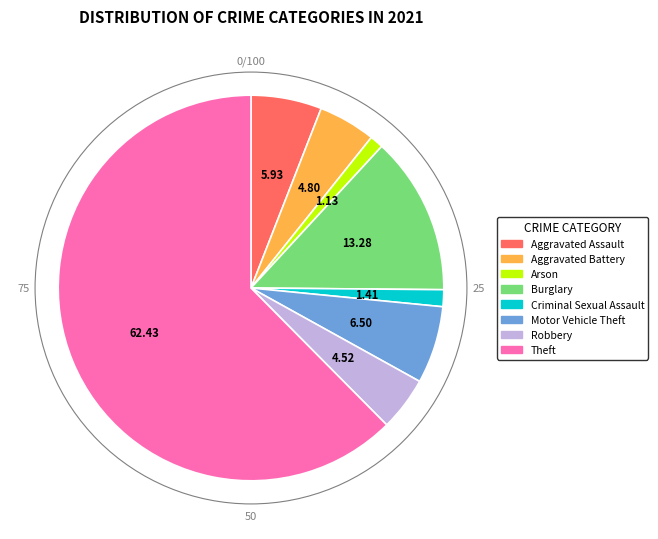

Approximately how many times larger is the value at Arson compared to Criminal Sexual Assault?

0.8